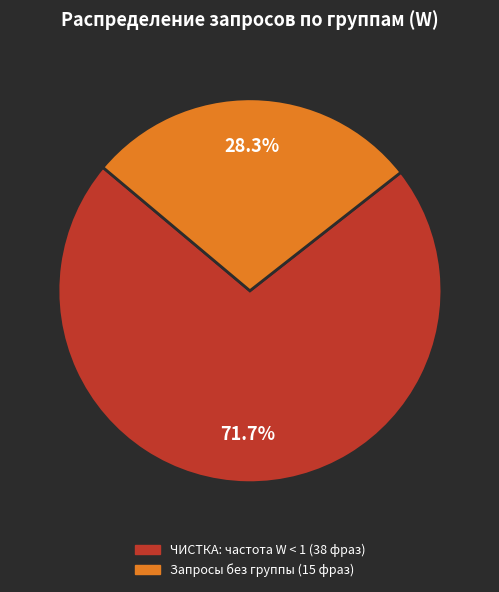

How much of the chart is everything except ЧИСТКА: частота W < 1?

28.3%